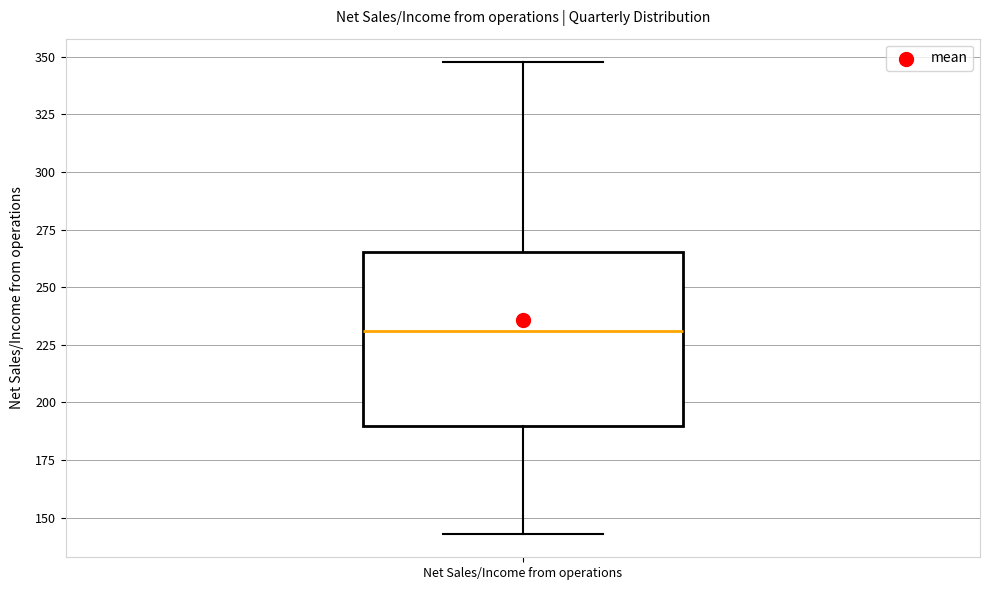

Where does the upper whisker of the box for Net Sales/Income from operations end on the y-axis? The values are not printed on the chart, so give them approximately, as read against the axis.

350